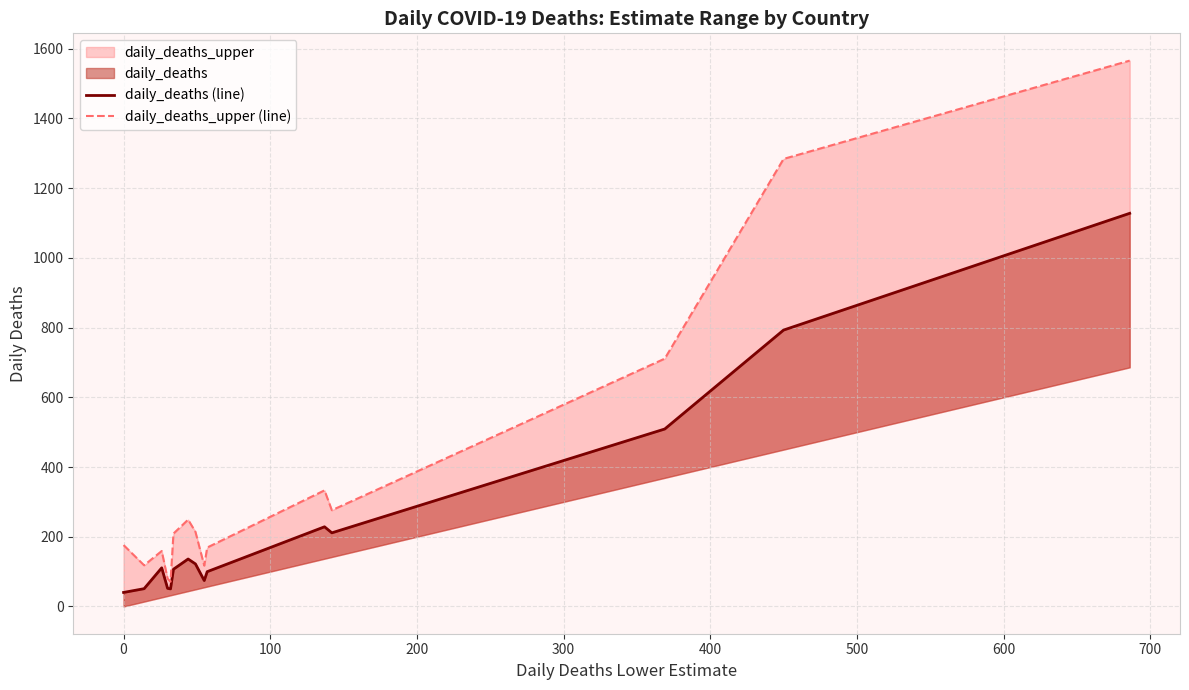

How many values in the daily_deaths (line) series exceed 110?

8